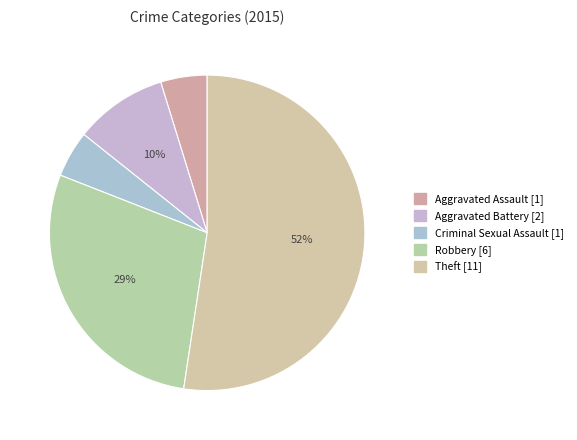

Rank the categories by value from highest to lowest.

Theft, Robbery, Aggravated Battery, Aggravated Assault, Criminal Sexual Assault